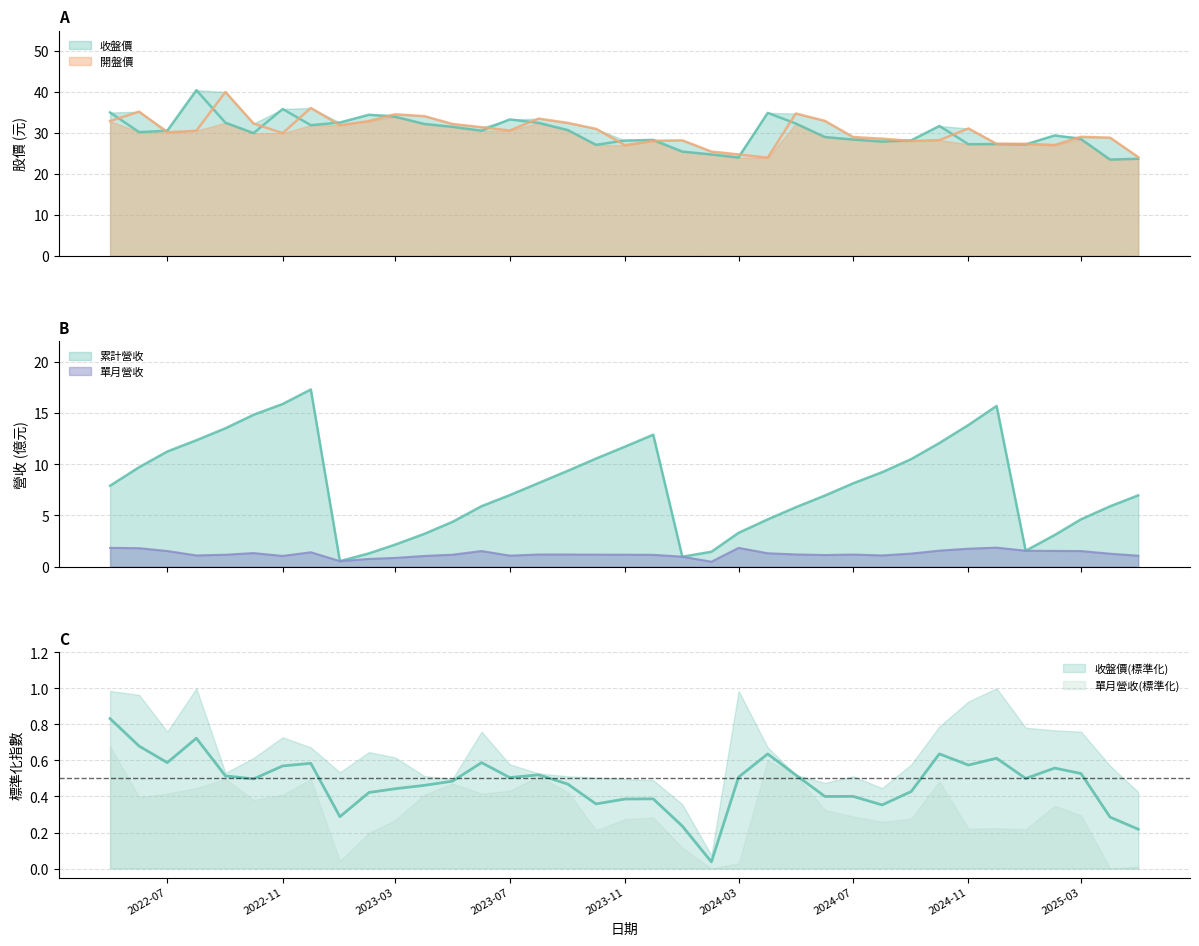

Is it true that 開盤價 equals 40.0 at 2022-09?

True